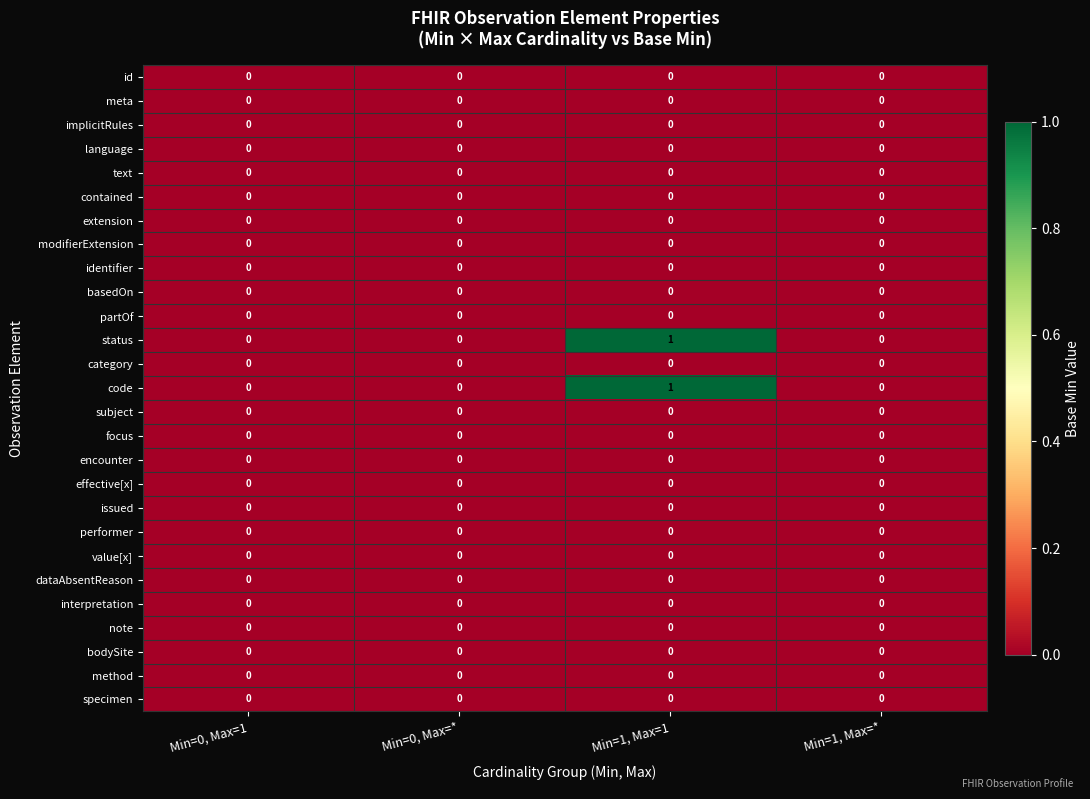

The value of category at Min=1, Max=1 is 0. True or false?

True